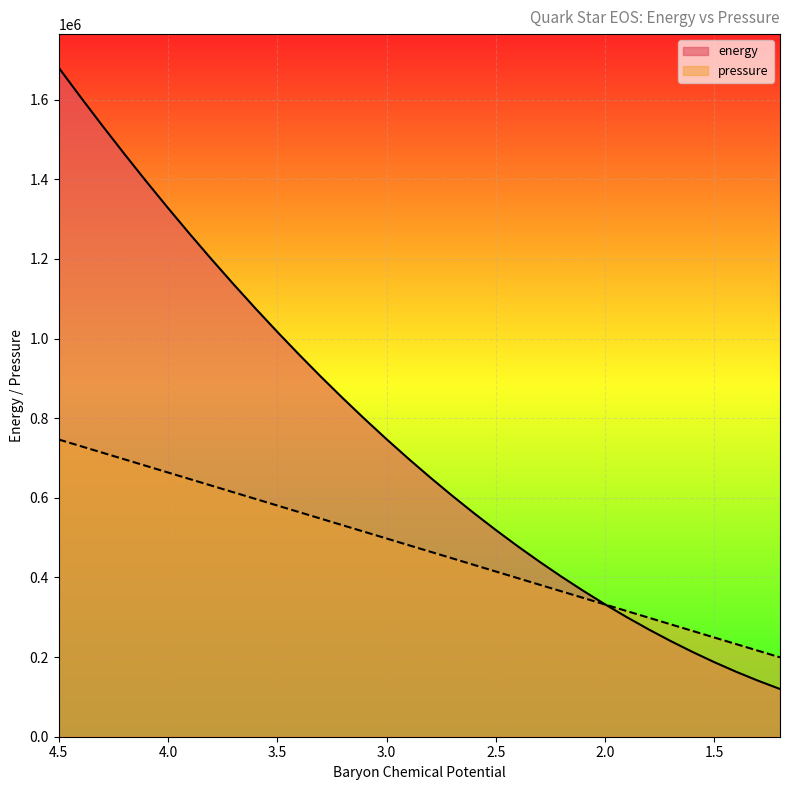

Reading left to right, extract all data points from this chart.

energy: 4.5=1680609.0	4.4=1606784.2	4.3=1534617.2	4.2=1464108.2	4.1=1395257.2	4.0=1328064.1	3.9=1262529.0	3.8=1198651.9	3.7=1136432.7	3.6=1075871.5	3.5=1016968.4	3.4=959723.2	3.3=904136.1	3.2=850207.0	3.1=797936.0	3.0=747323.1	2.9=698368.2	2.8=651071.4	2.7=605432.8	2.6=561452.2	2.5=519129.8	2.4=478465.6	2.3=439459.6	2.2=402111.8	2.1=366422.2	2.0=332390.8	1.9=300017.8	1.8=269303.1	1.7=240246.7	1.6=212848.7	1.5=187109.1	1.4=163028.0	1.3=140605.5	1.2=119841.5
pressure: 4.5=746538.2	4.4=729958.9	4.3=713379.6	4.2=696800.1	4.1=680220.6	4.0=663641.0	3.9=647061.3	3.8=630481.5	3.7=613901.6	3.6=597321.6	3.5=580741.5	3.4=564161.3	3.3=547581.0	3.2=531000.5	3.1=514419.9	3.0=497839.2	2.9=481258.3	2.8=464677.2	2.7=448096.0	2.6=431514.6	2.5=414933.1	2.4=398351.3	2.3=381769.3	2.2=365187.1	2.1=348604.6	2.0=332021.9	1.9=315438.9	1.8=298855.6	1.7=282271.9	1.6=265687.8	1.5=249103.3	1.4=232518.4	1.3=215932.9	1.2=199346.9